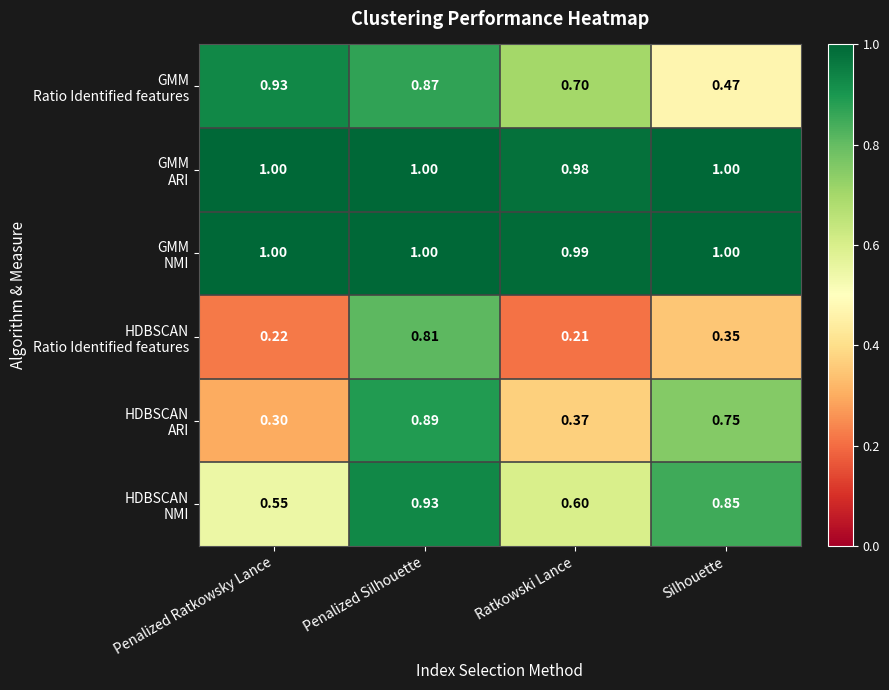

At which category is the sum across all series the highest?

Penalized Silhouette